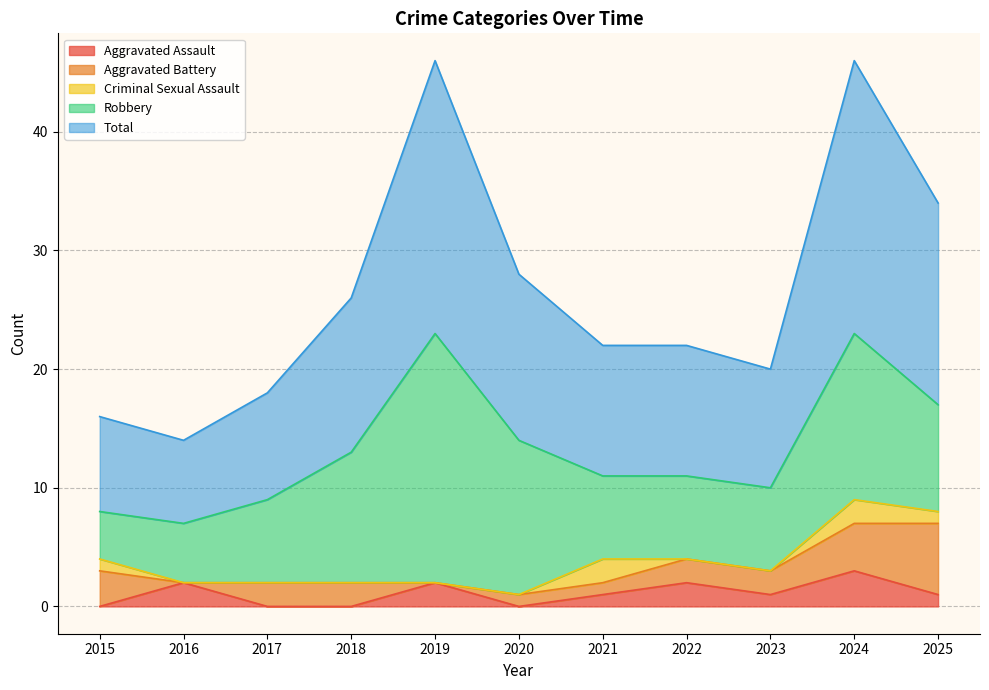

True or false: Aggravated Battery and Robbery intersect in this chart.

False